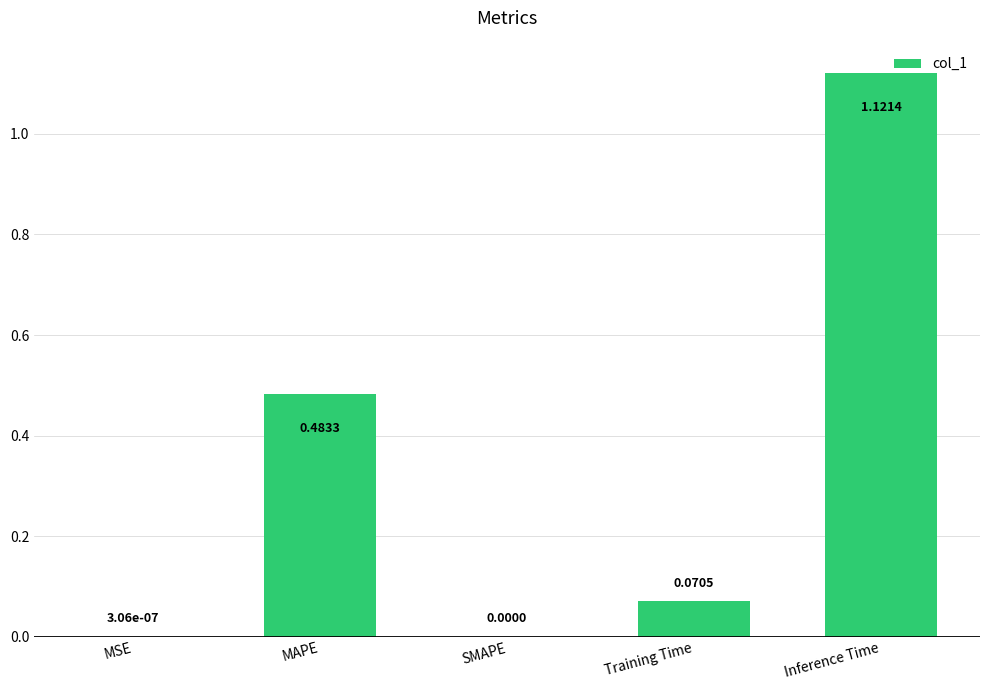

Which category has the highest value across all series?

Inference Time